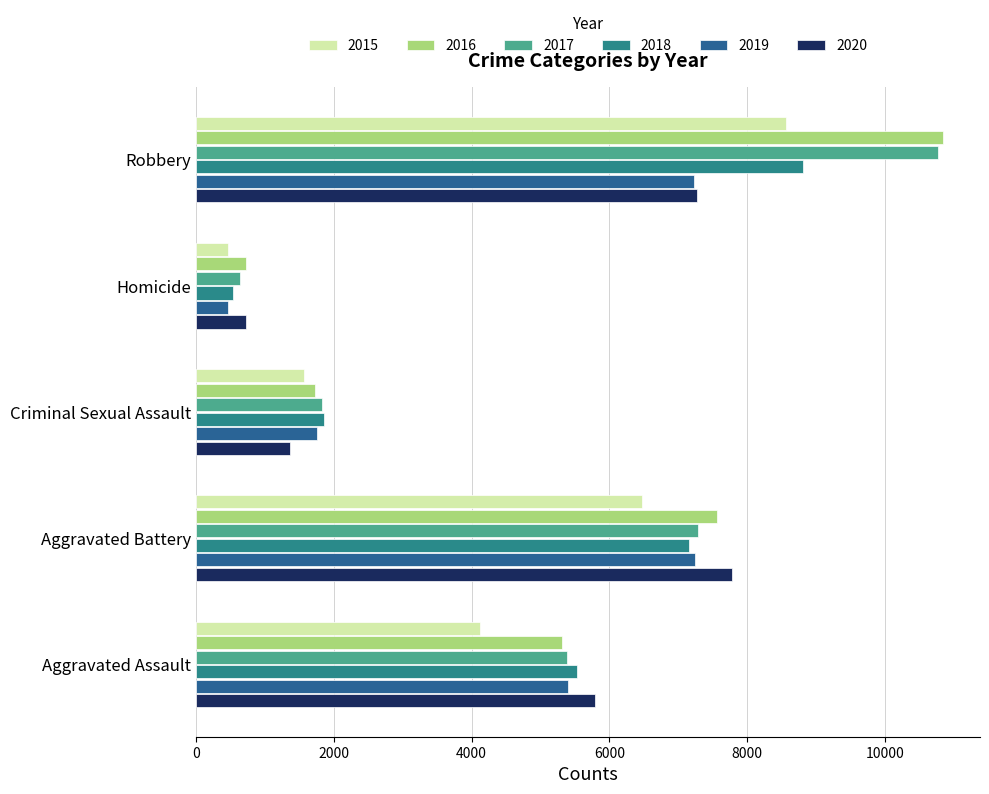

At which label is 2020 closest to 4256?

Aggravated Assault